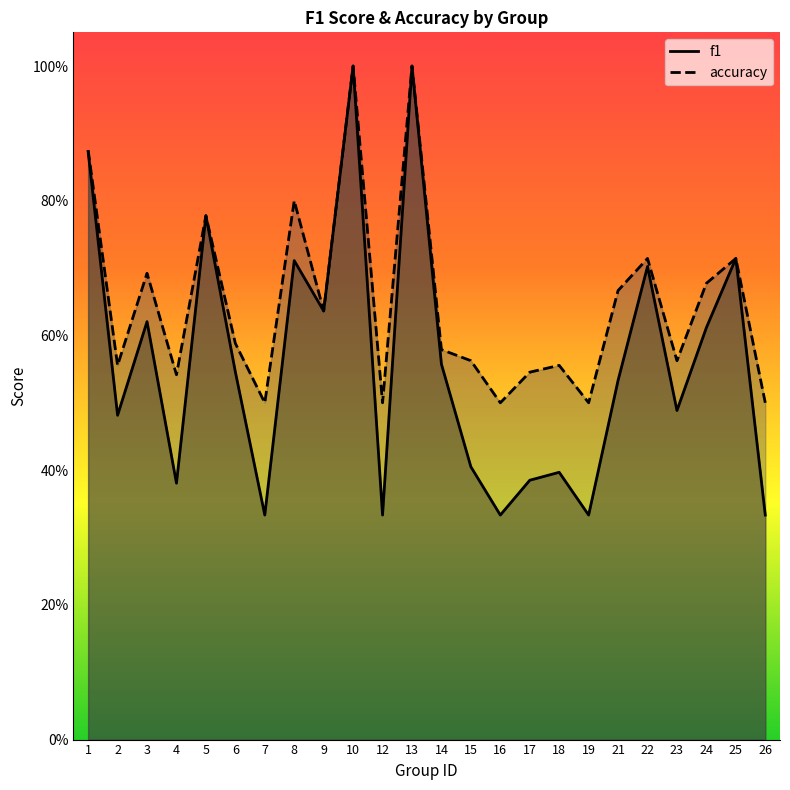

What is the value of the accuracy point at the 22nd from the left?

0.7